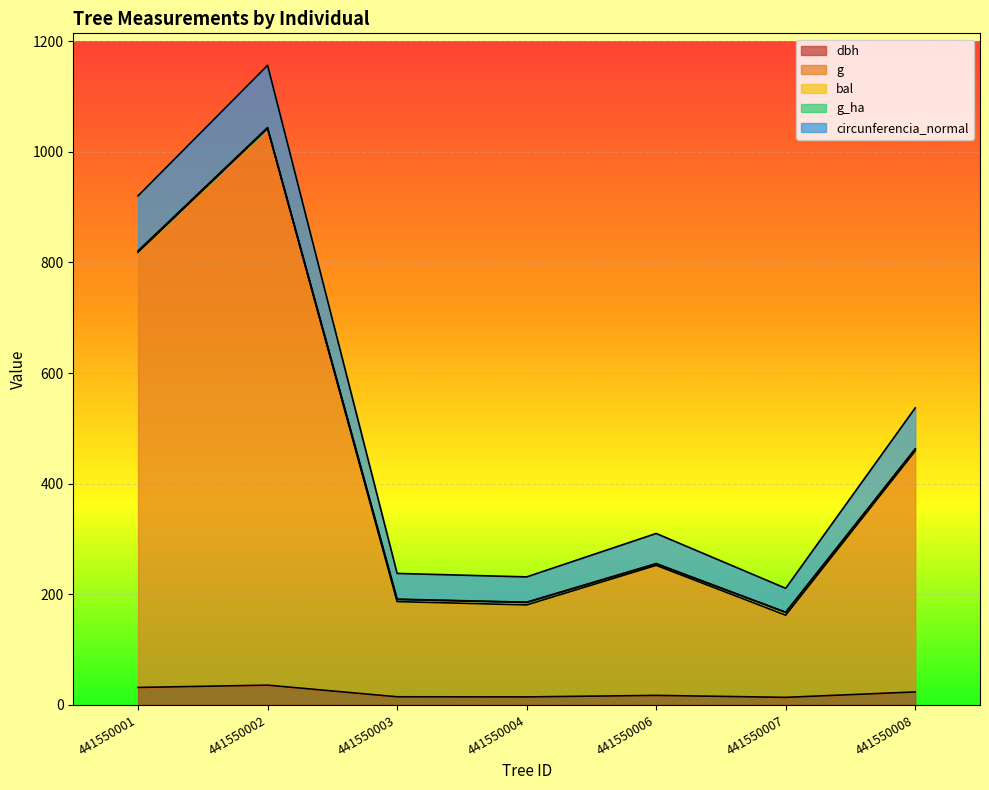

Where does the dbh series first go above 17?

441550001